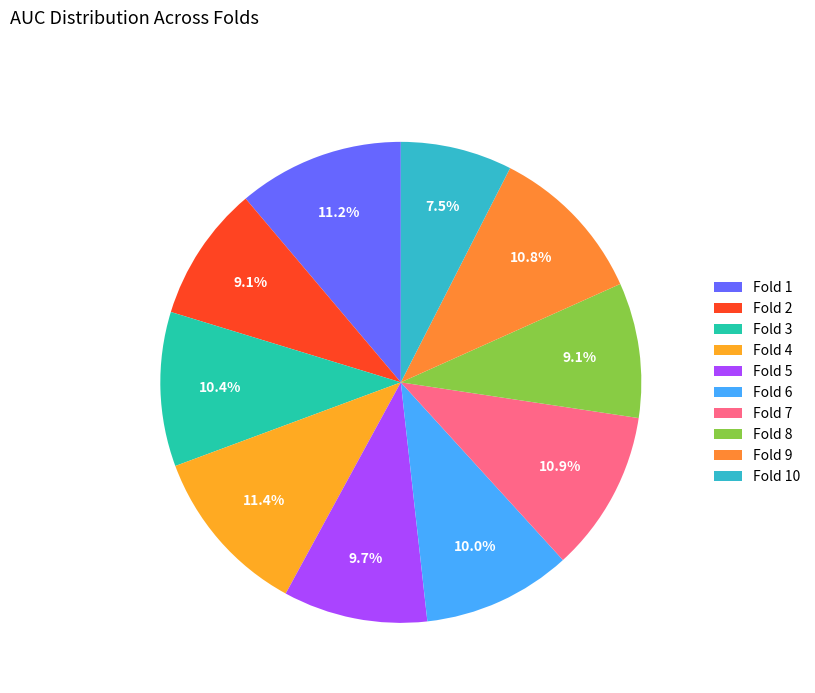

What is the change in value from Fold 4 to Fold 5?

-0.1